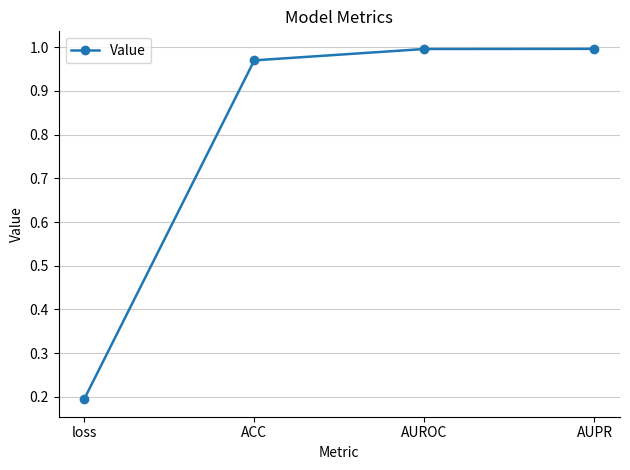

What is the value of the 1st point from the left?

0.2